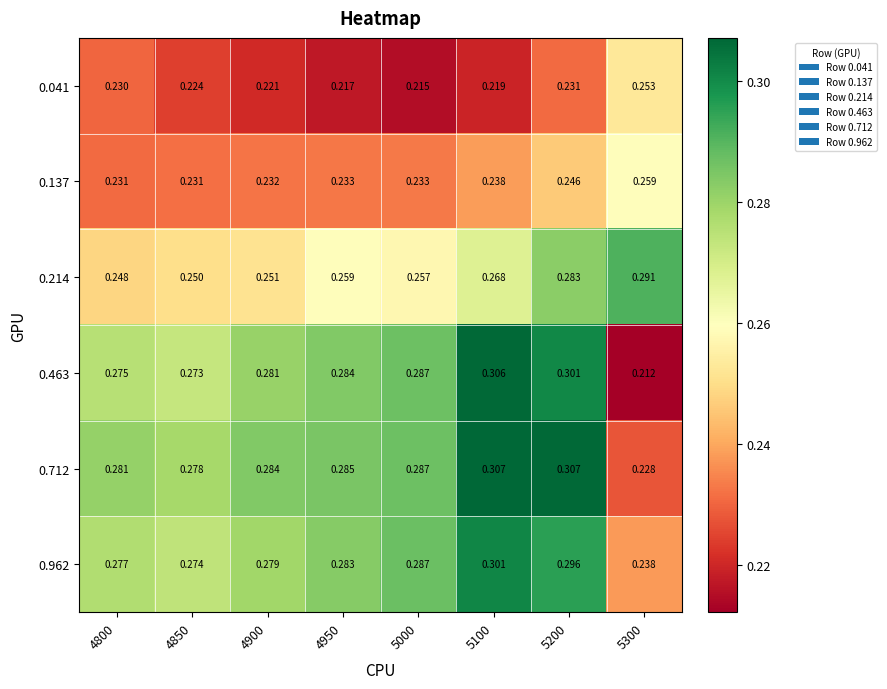

Is the value of 0.214 at 4950 greater than the value of 0.137 at 5000?

Yes